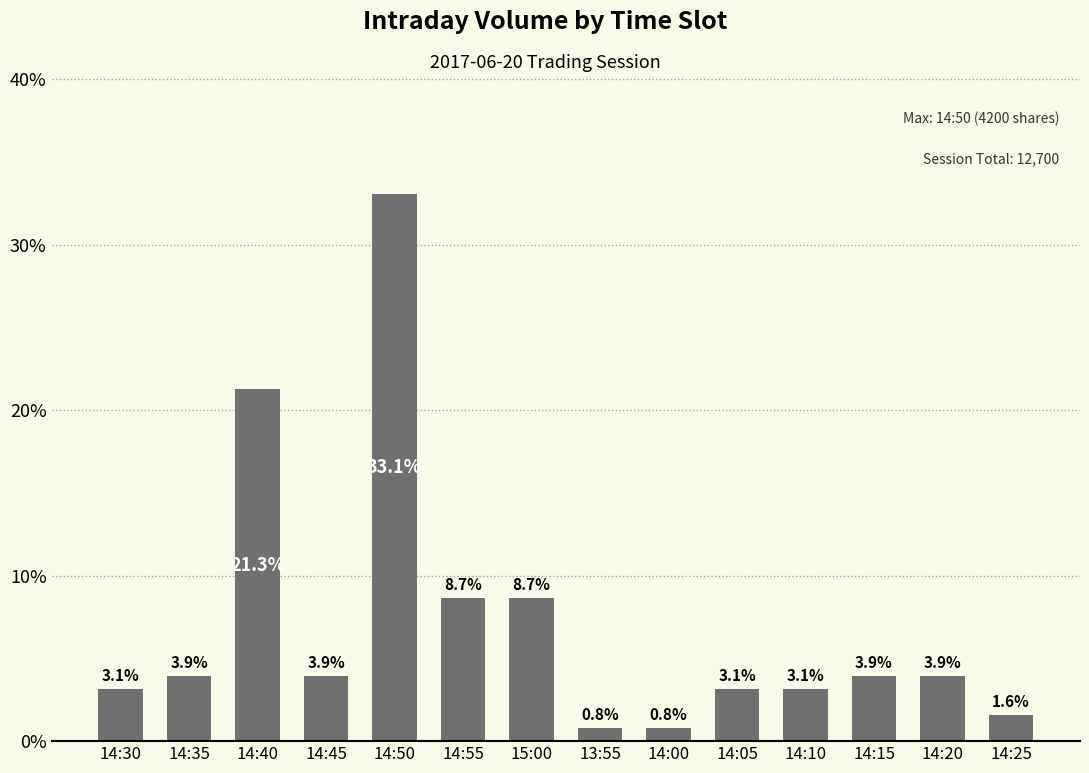

At which label is the value closest to 16?

14:40